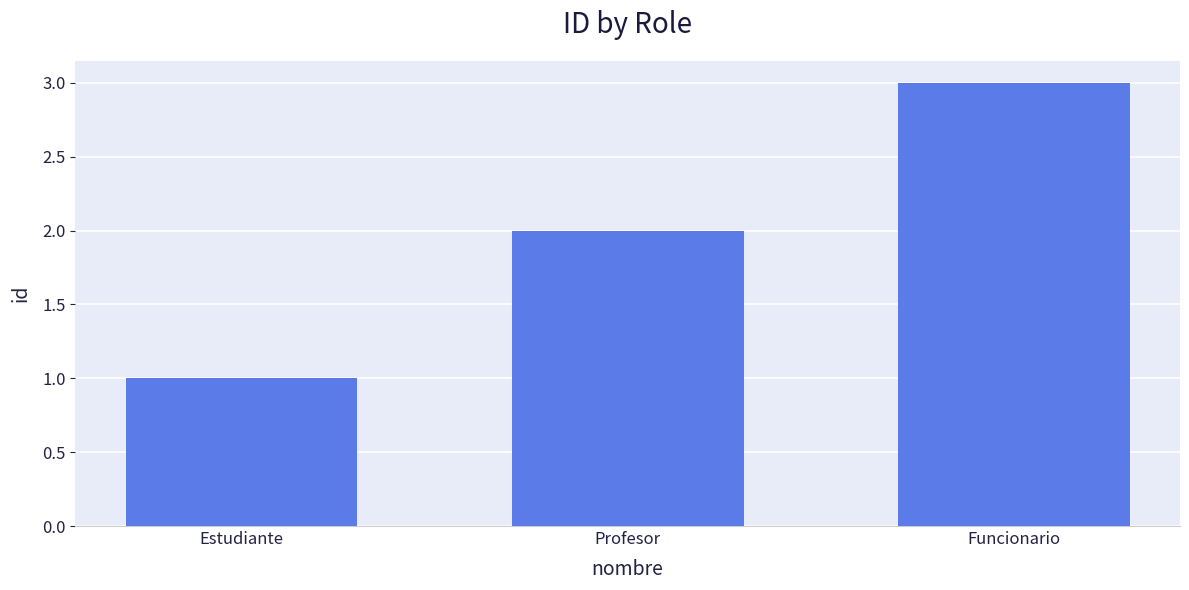

What is the change in value from Profesor to Funcionario?

+1